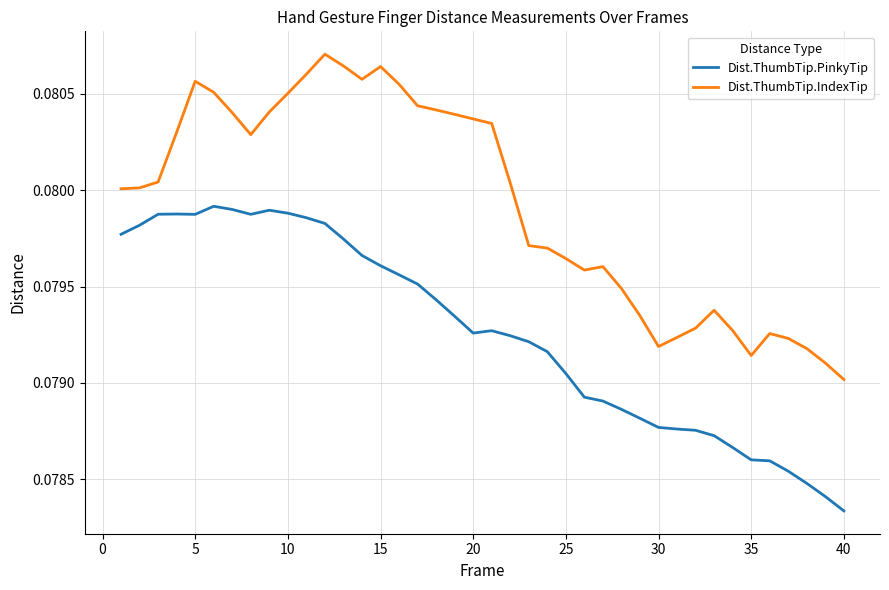

Which series has the largest range (max minus min)?

Dist.ThumbTip.IndexTip